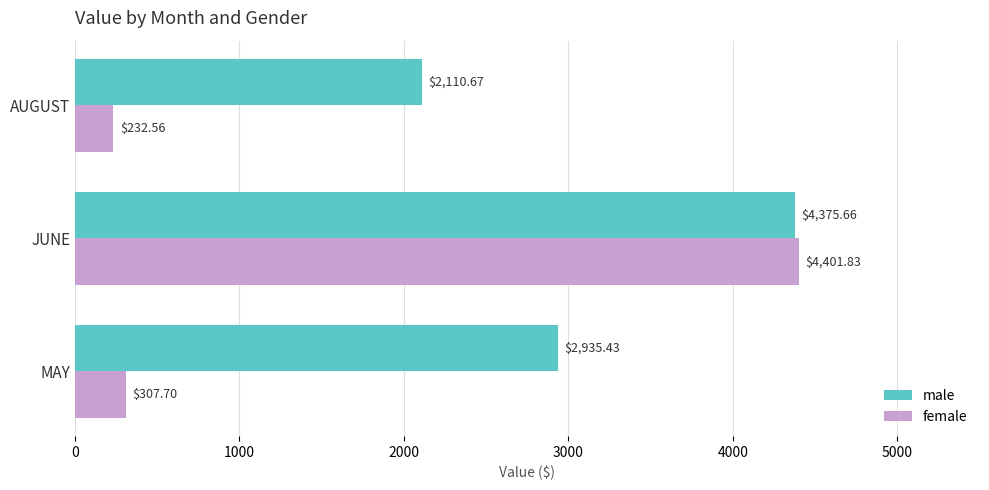

Between JUNE and AUGUST, which series saw the biggest shift?

female